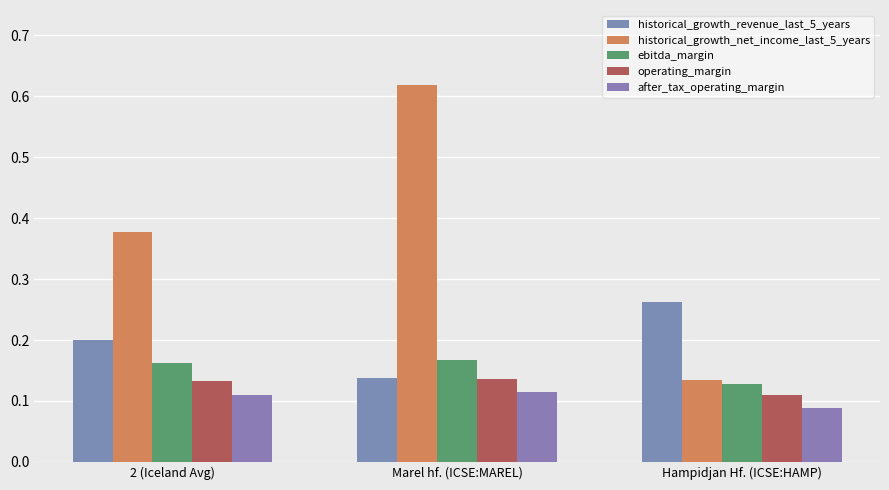

Reading left to right, what are all the values shown in this chart?

historical_growth_revenue_last_5_years: 0.2	0.1	0.3
historical_growth_net_income_last_5_years: 0.4	0.6	0.1
ebitda_margin: 0.2	0.2	0.1
operating_margin: 0.1	0.1	0.1
after_tax_operating_margin: 0.1	0.1	0.1